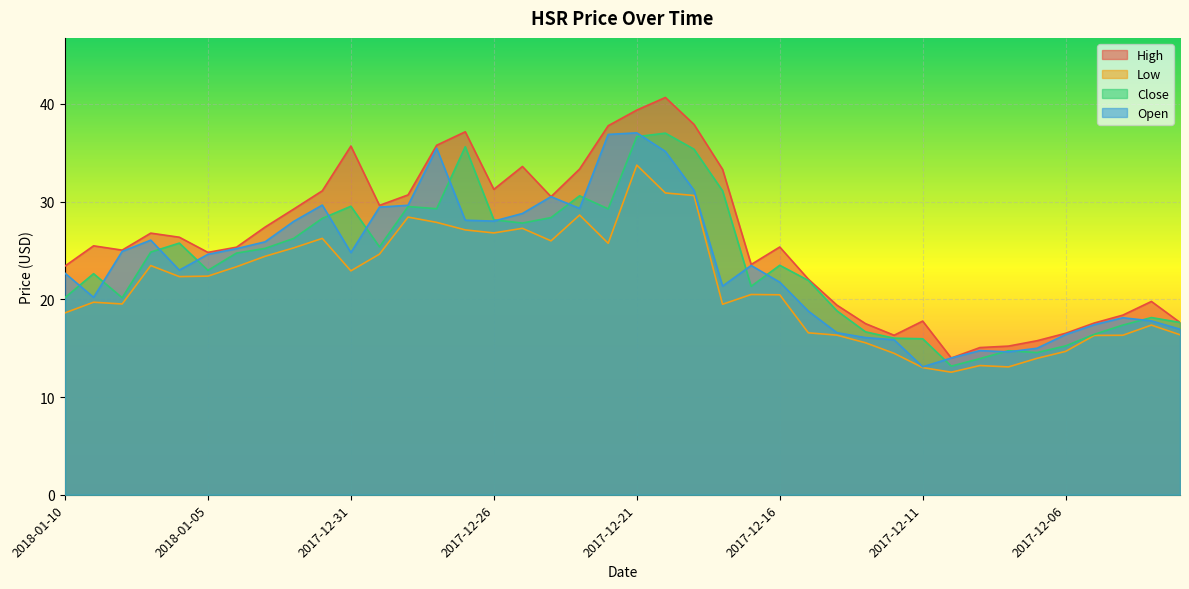

How many data points in Open are above 24?

20